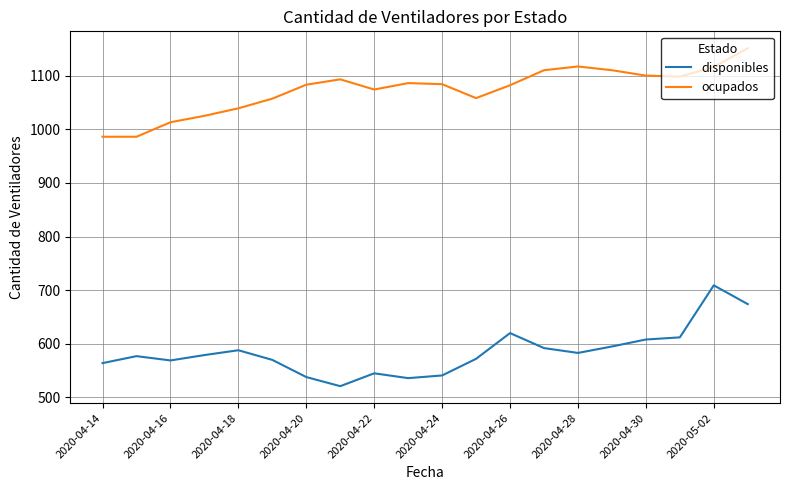

True or false: disponibles and ocupados cross at least once.

False